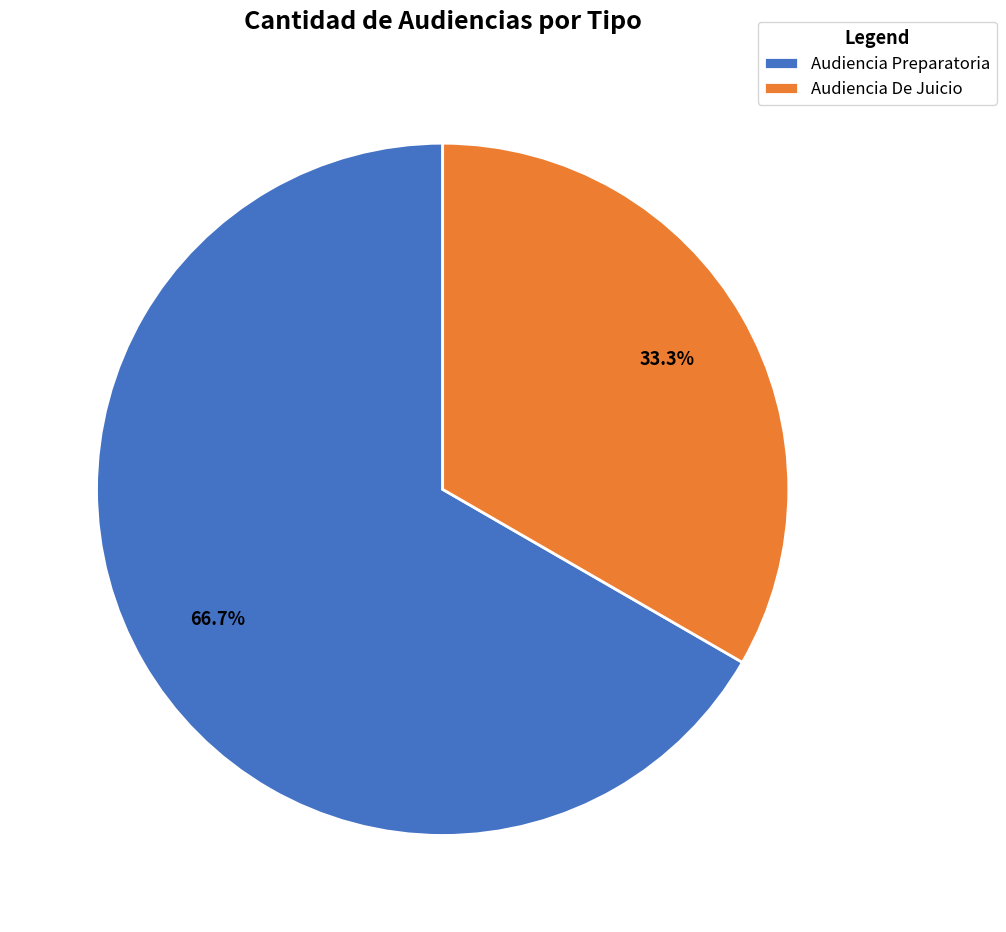

Which slice is the smallest?

Audiencia De Juicio